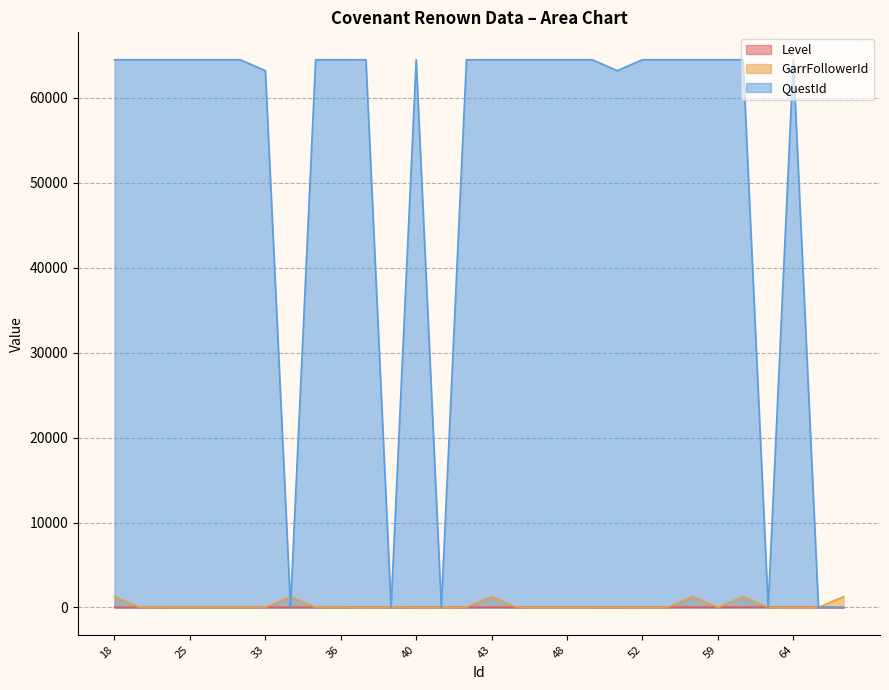

List the series in order of their peak value, highest first.

QuestId, GarrFollowerId, Level